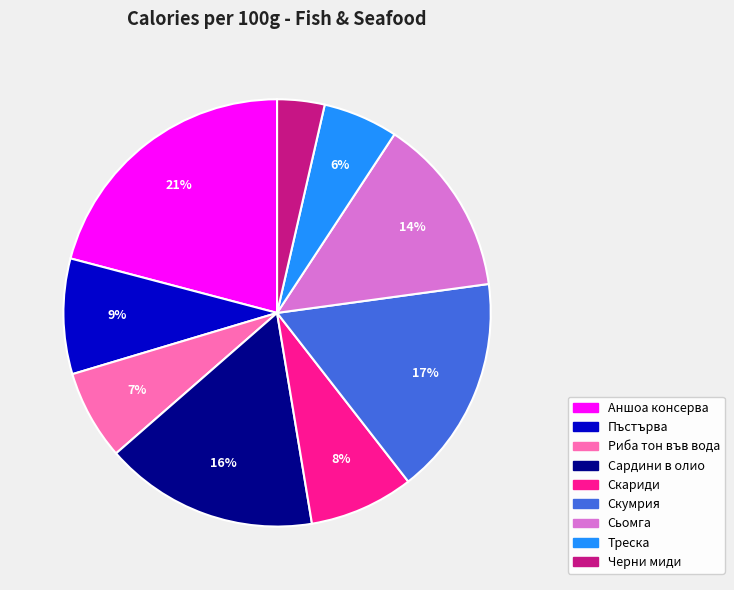

Is there a majority slice in this chart?

No